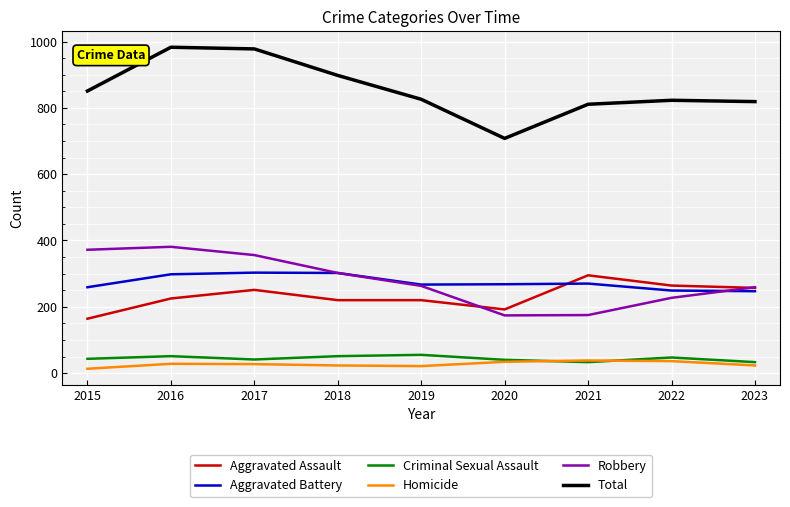

Which series has the largest total across all categories?

Total